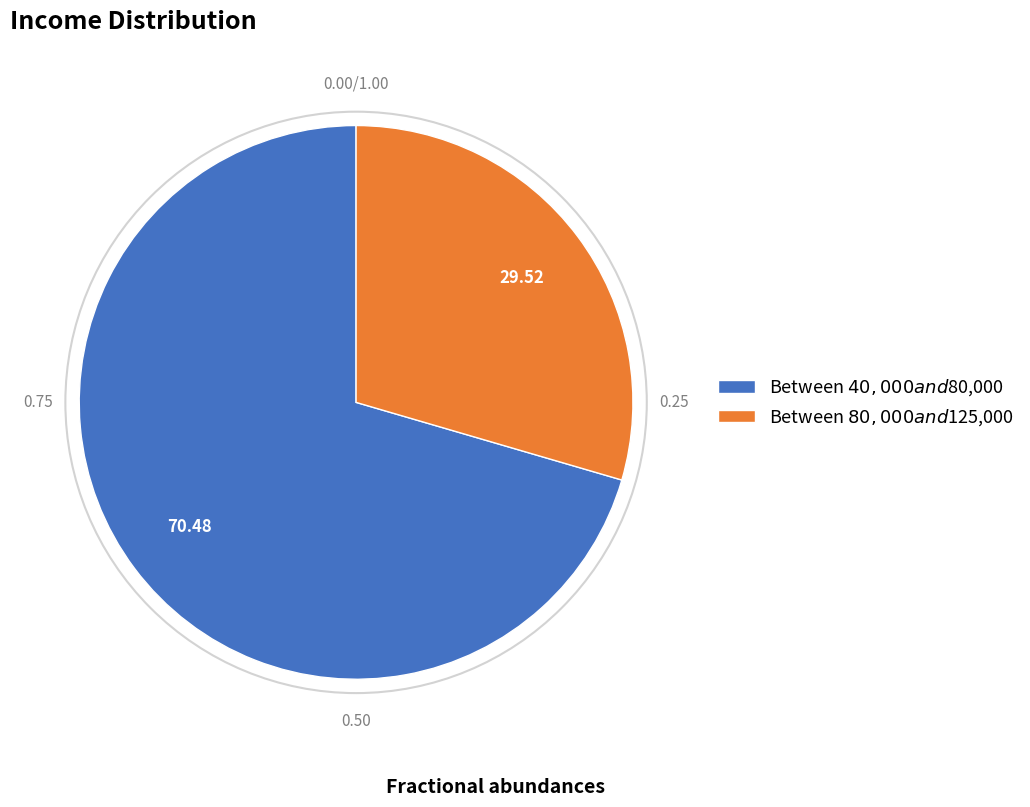

Between Between $40,000 and $80,000 and Between $80,000 and $125,000, which is larger?

Between $40,000 and $80,000